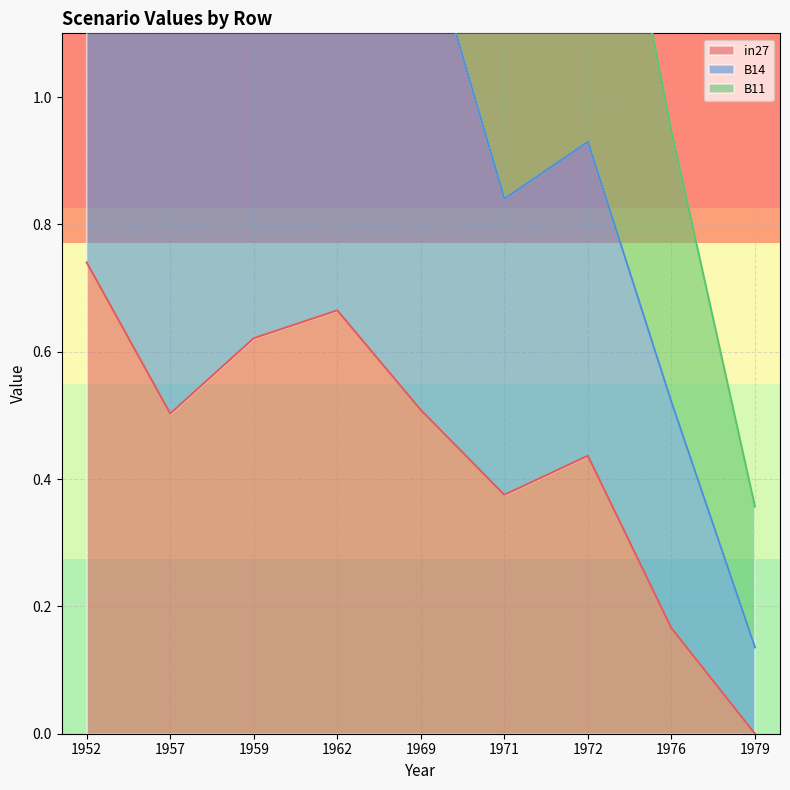

True or false: B11 and B14 intersect in this chart.

False